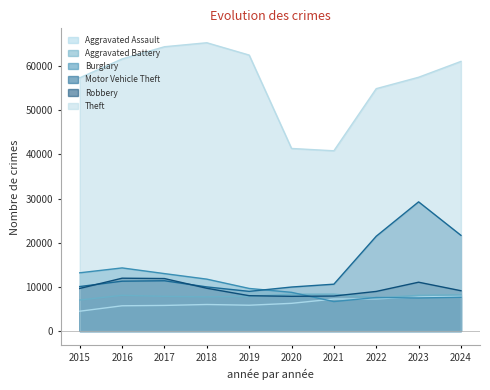

True or false: Theft and Burglary cross at least once.

False